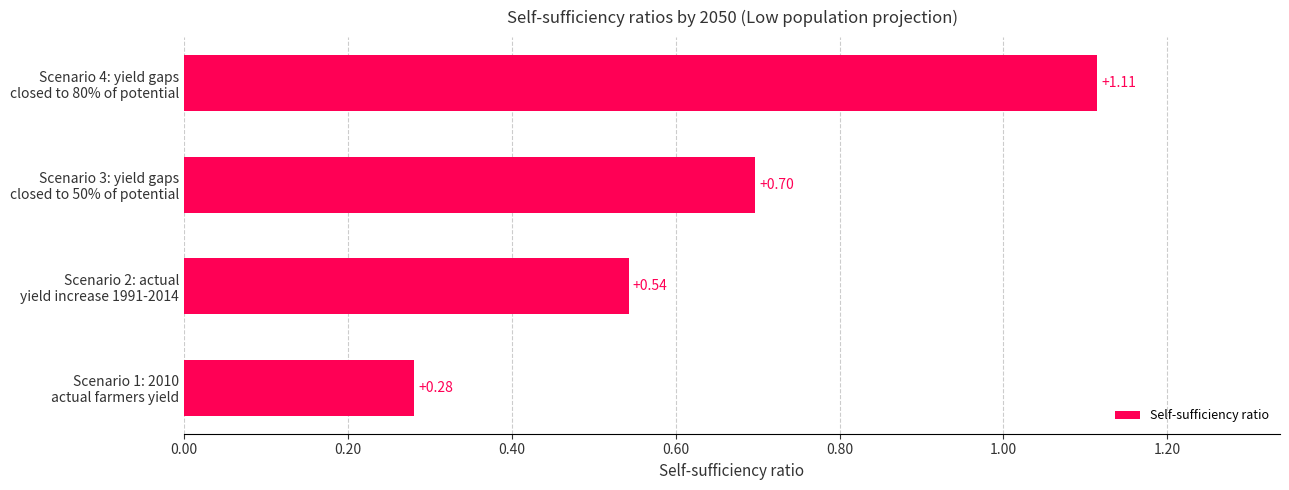

What is the average value?

0.7